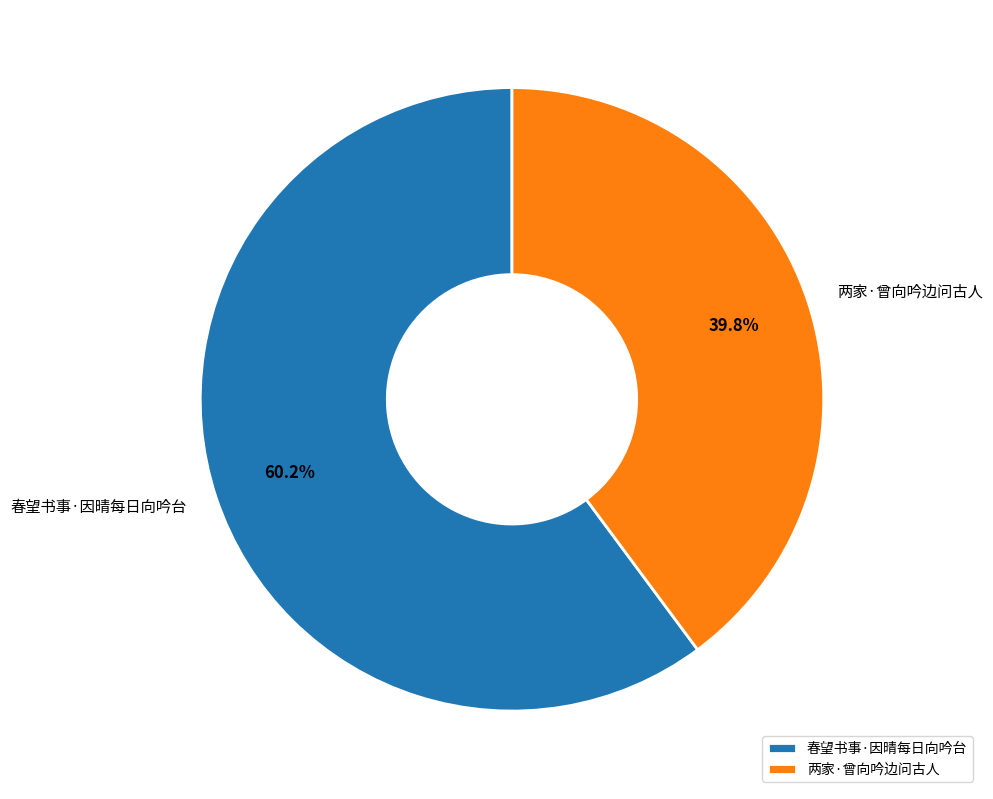

Rank the categories by value from highest to lowest.

春望书事·因晴每日向吟台, 两家·曾向吟边问古人